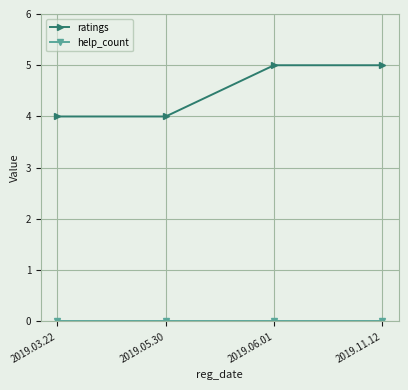

Does the chart display data point markers on the line(s)?

Yes